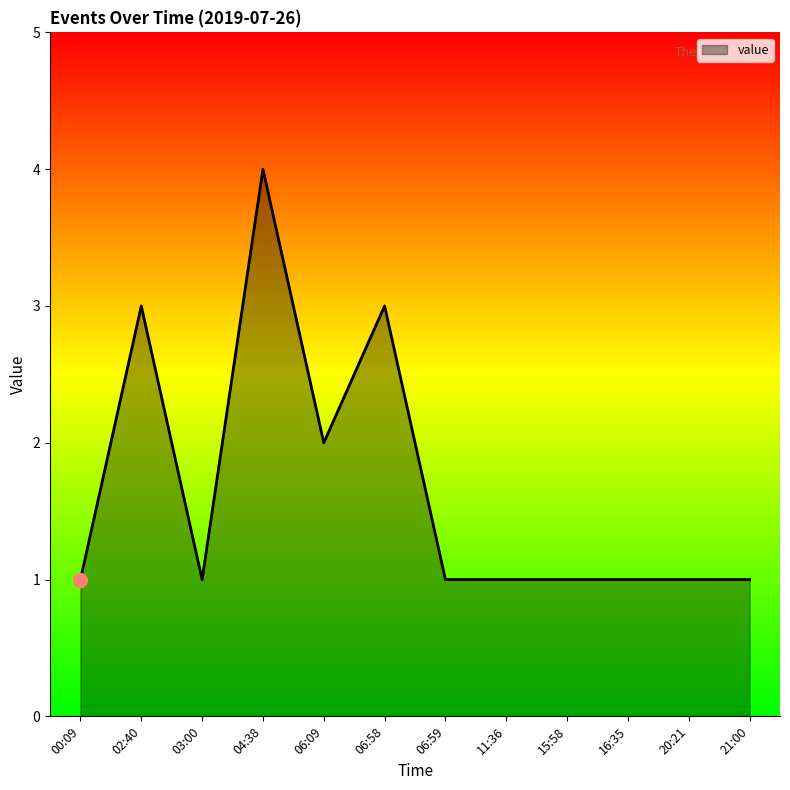

True or false: the data shows 2 at 16:35.

False